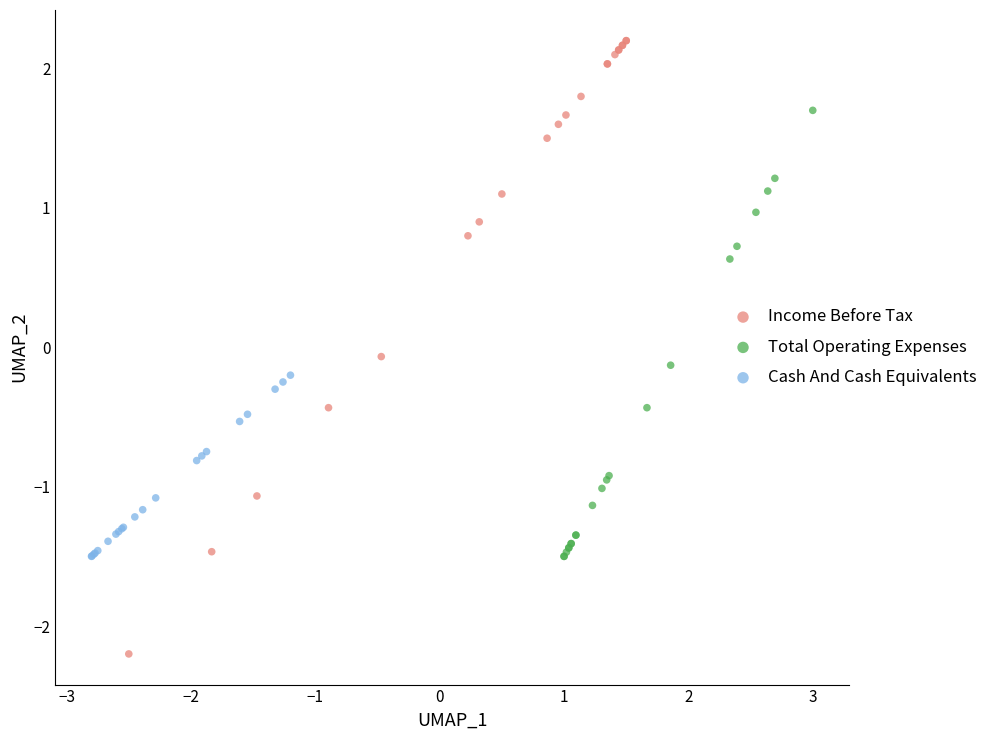

Which series contains the highest Y value?

Income Before Tax